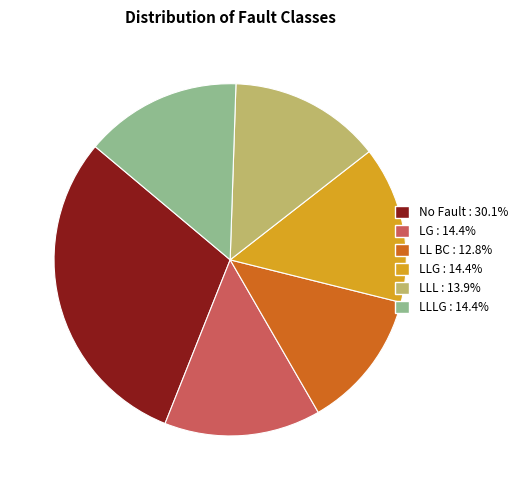

Is there a majority slice in this chart?

No